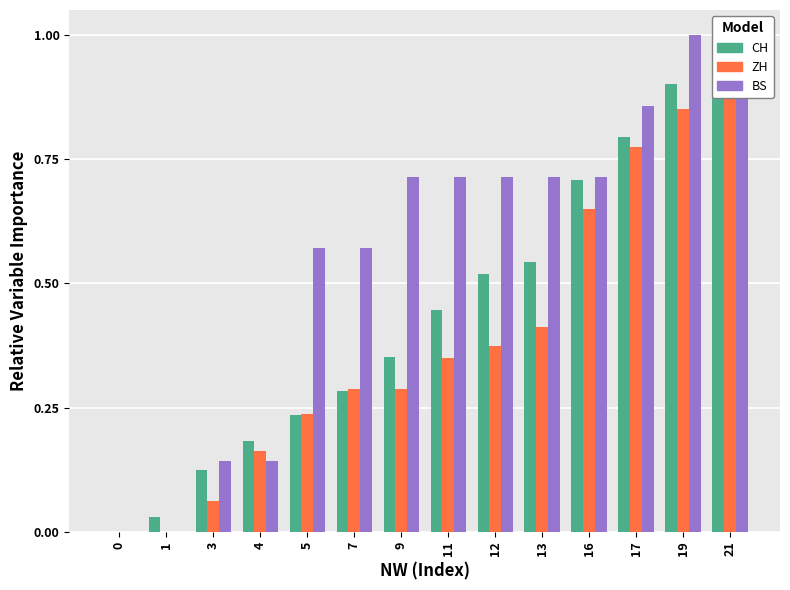

Is the value of ZH at 16 greater than the value of CH at 13?

Yes